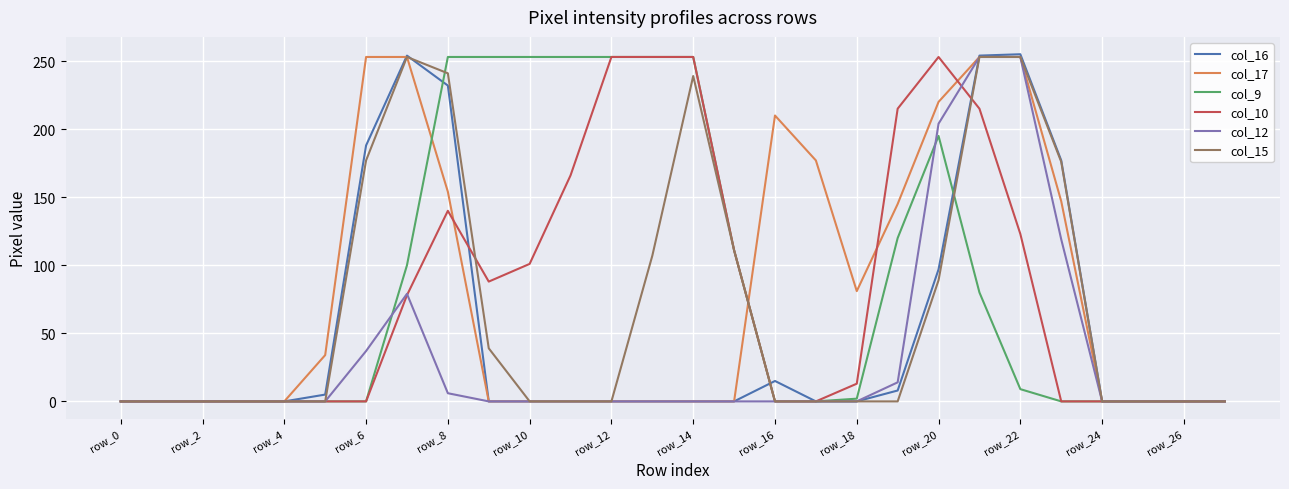

What is the highest value of the col_10 series?

253